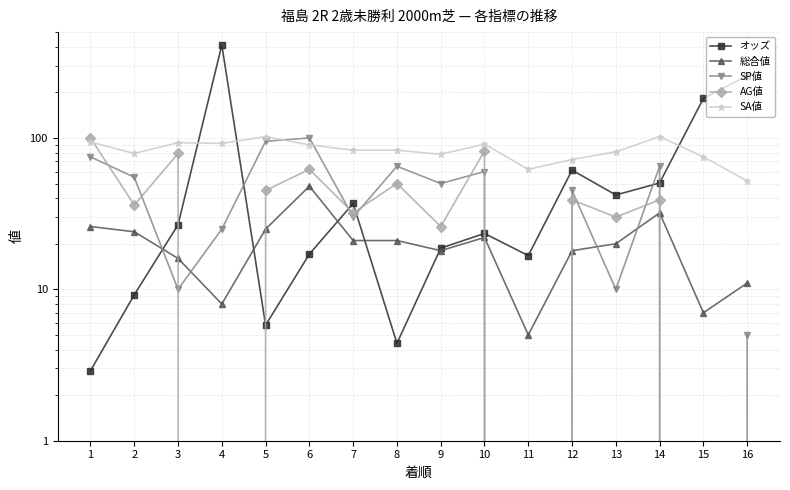

True or false: 総合値 has more than 0 points higher than both neighbors.

True